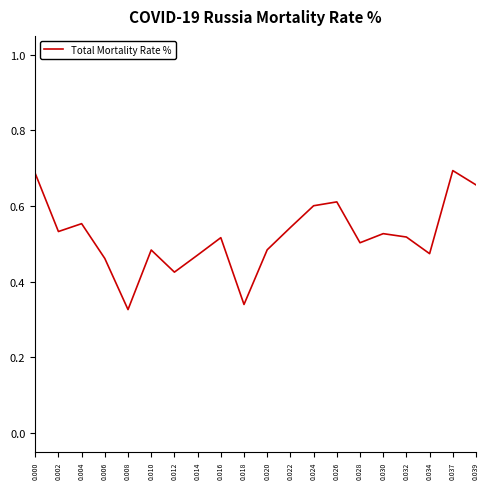

What is the sum of the values at 0.020 and 0.014?

1.0